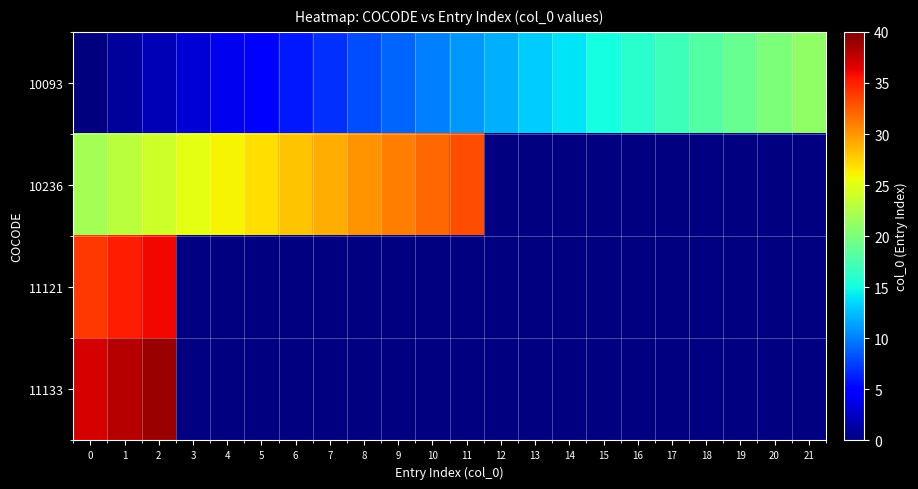

How many data points in 10093 are less than 11?

11